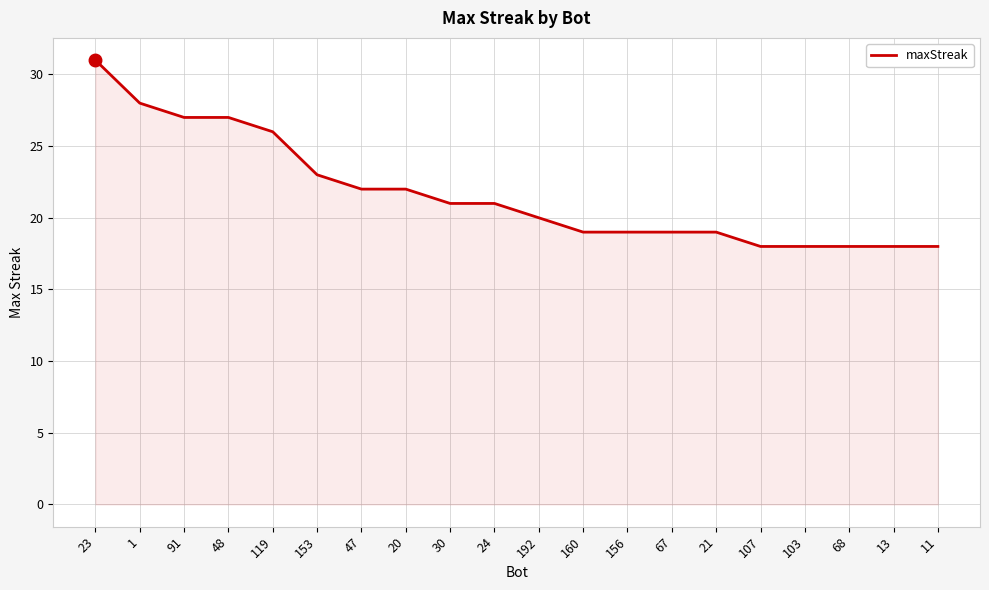

Is it true that the value at 107 is 18?

True